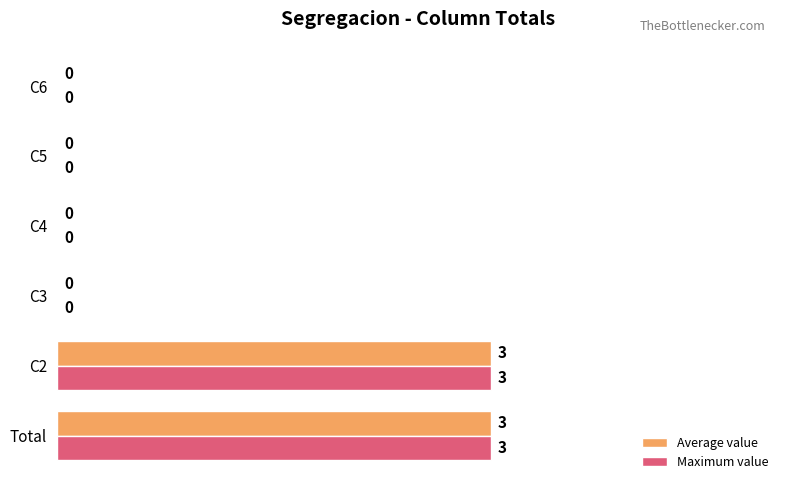

Is it true that Maximum value equals 0 at C3?

True